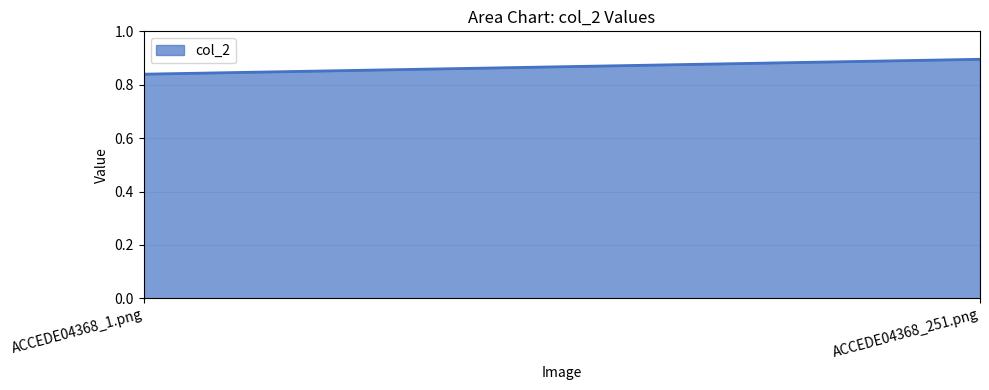

Count the number of data series in this chart.

1